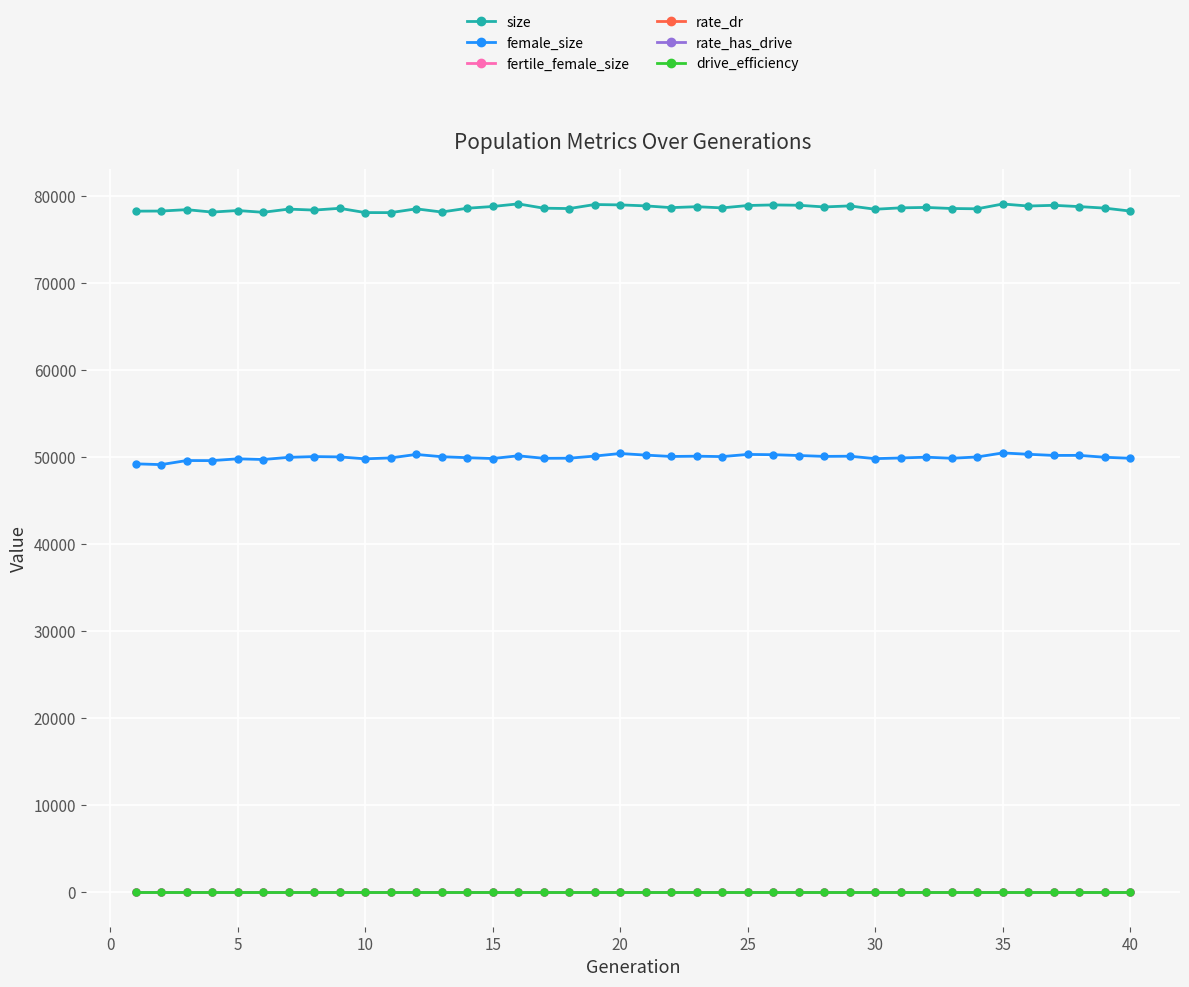

How many lines are shown in the chart?

6